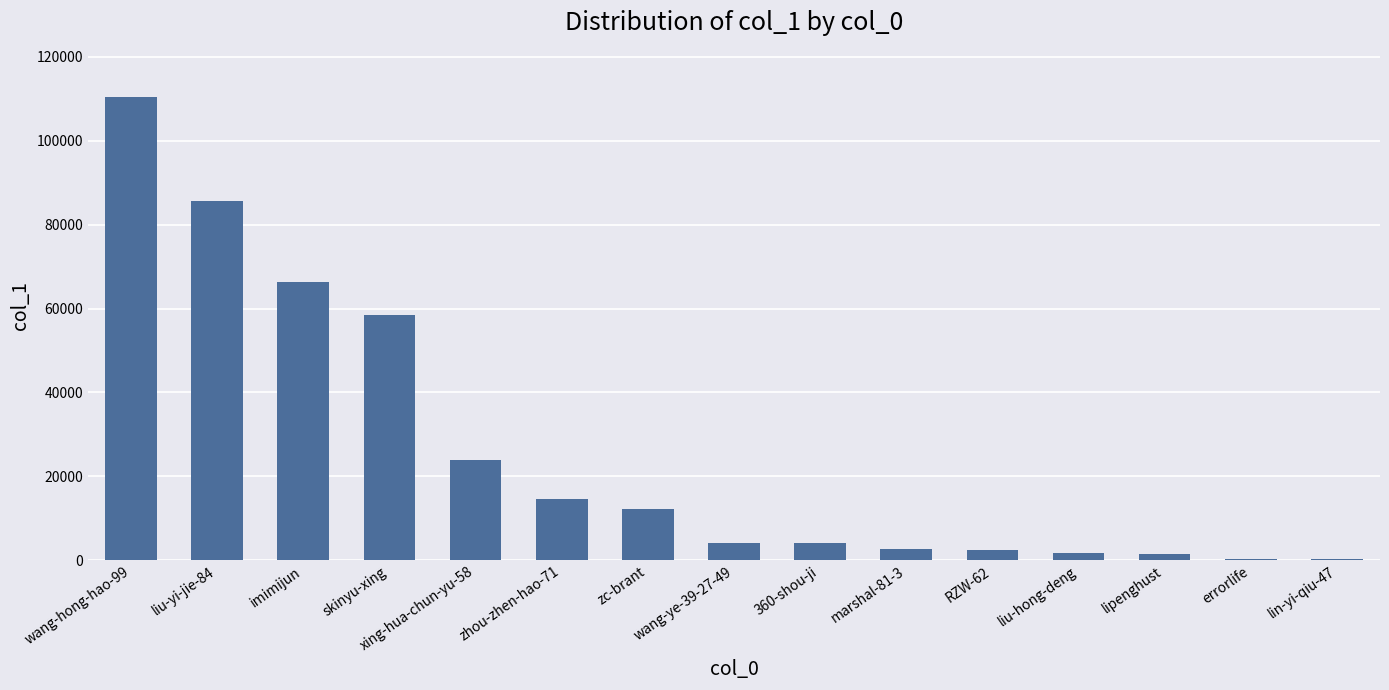

Where does the data first go above 4037?

wang-hong-hao-99